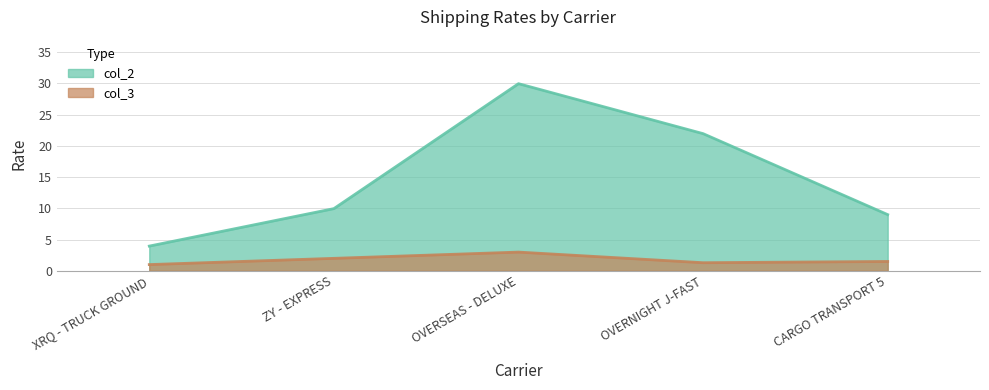

How many lines are shown in the chart?

2